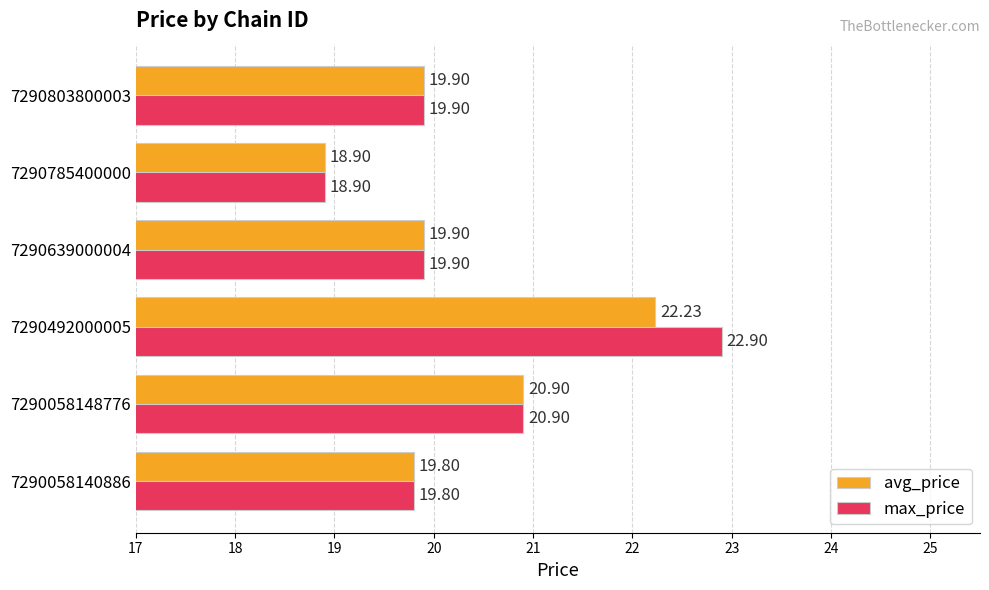

What are all the series names shown in the legend?

avg_price, max_price